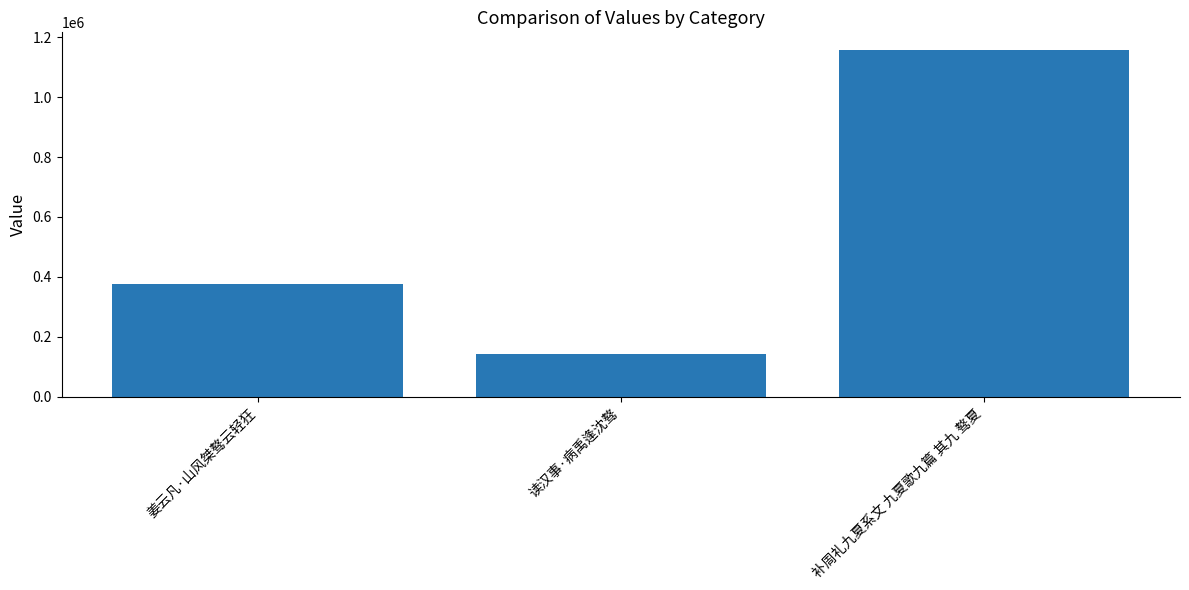

What is the average value?

559191